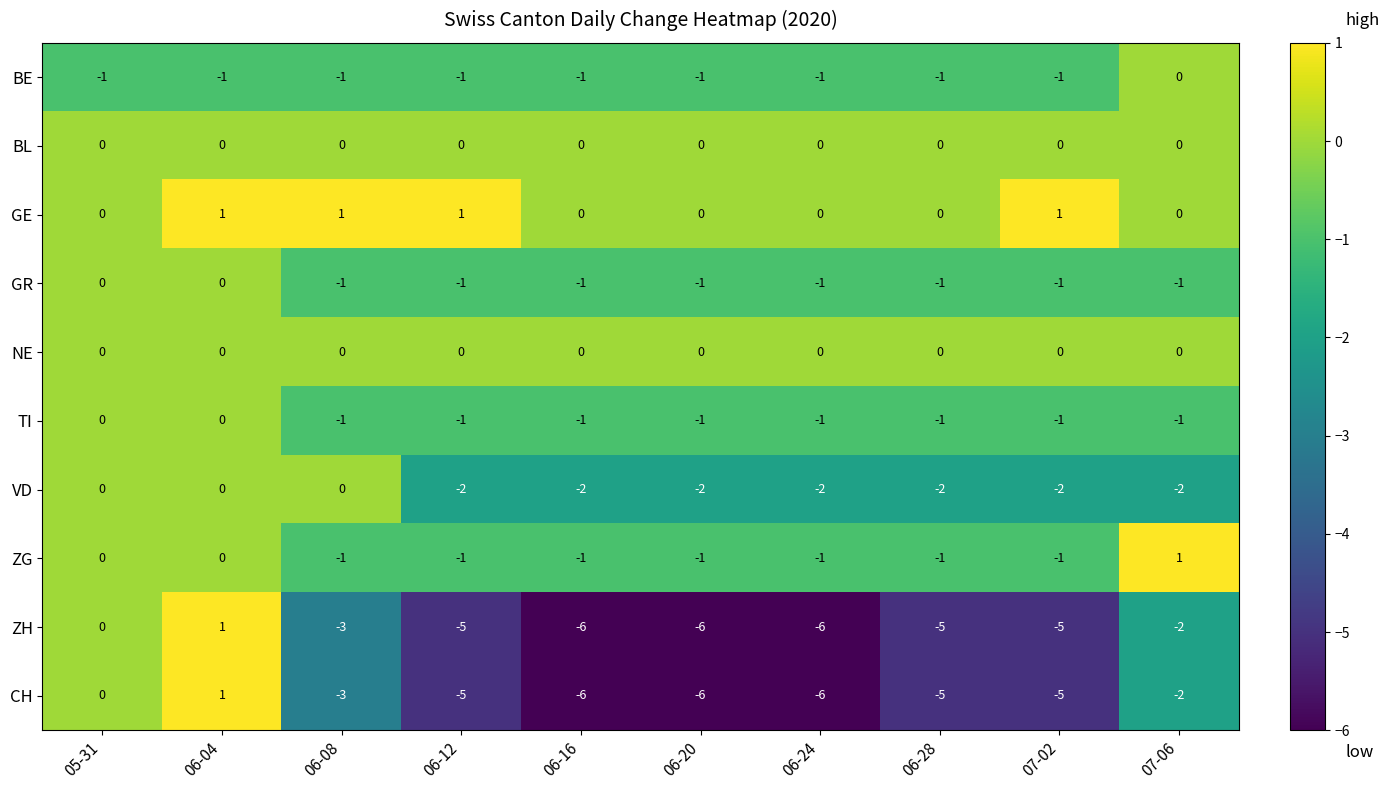

What is the spread (max minus min) of values at 06-08?

4